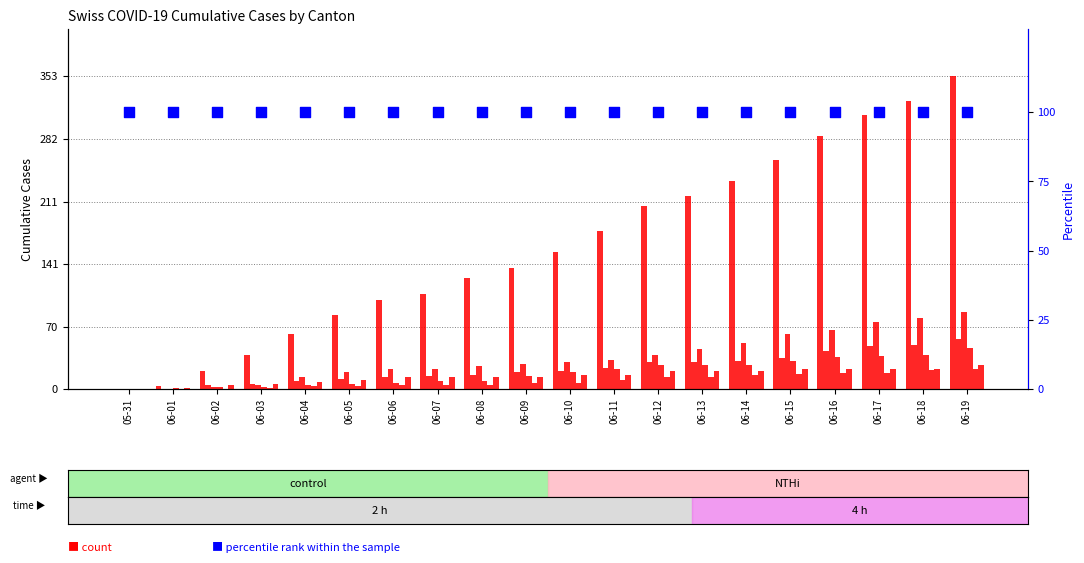

What is the total value across all series at 06-02?

32